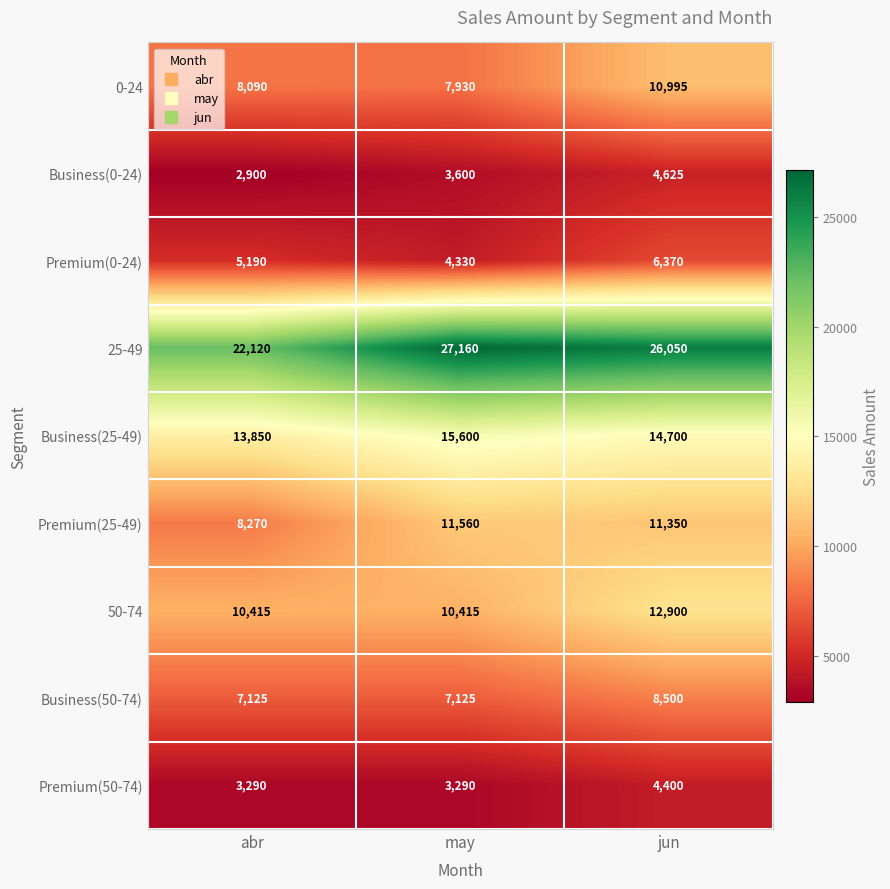

Which series changed the most between may and jun?

0-24